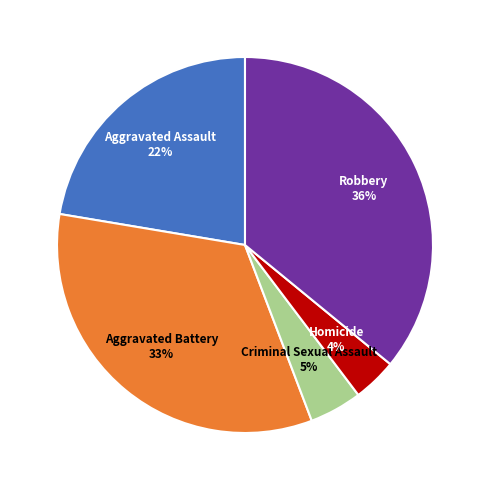

Do Criminal Sexual Assault and Robbery together represent more than half of the pie?

No